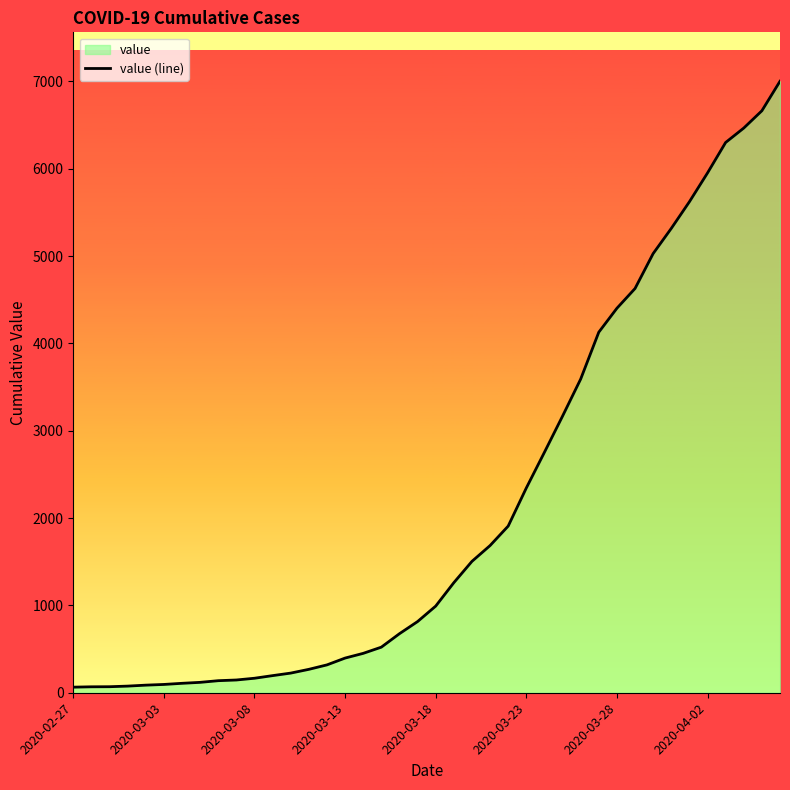

Which category has the lowest value across all series?

2020-02-27